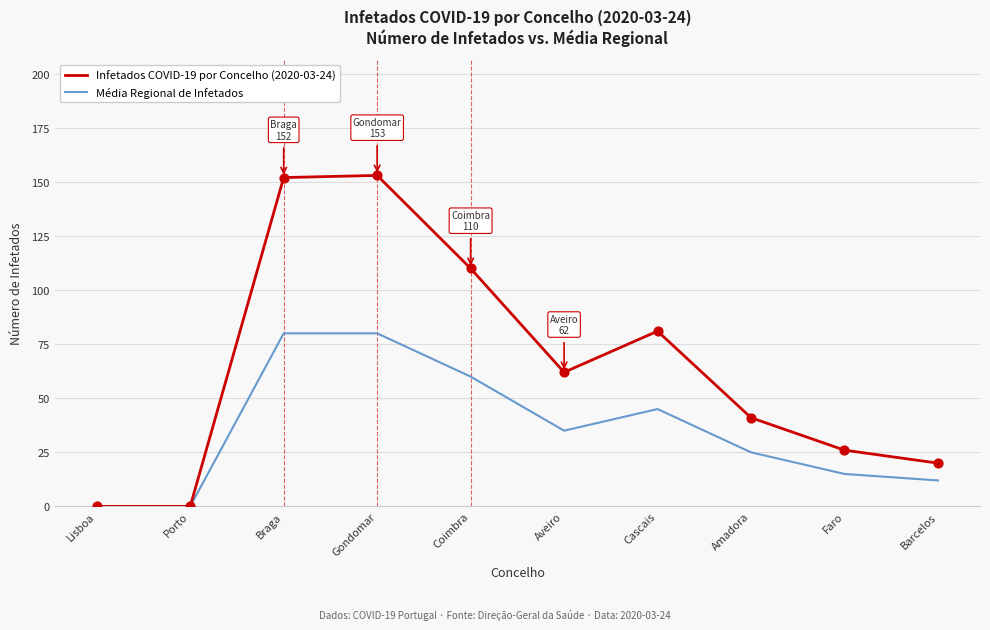

What are all the series names shown in the legend?

Infetados COVID-19 por Concelho (2020-03-24), Média Regional de Infetados